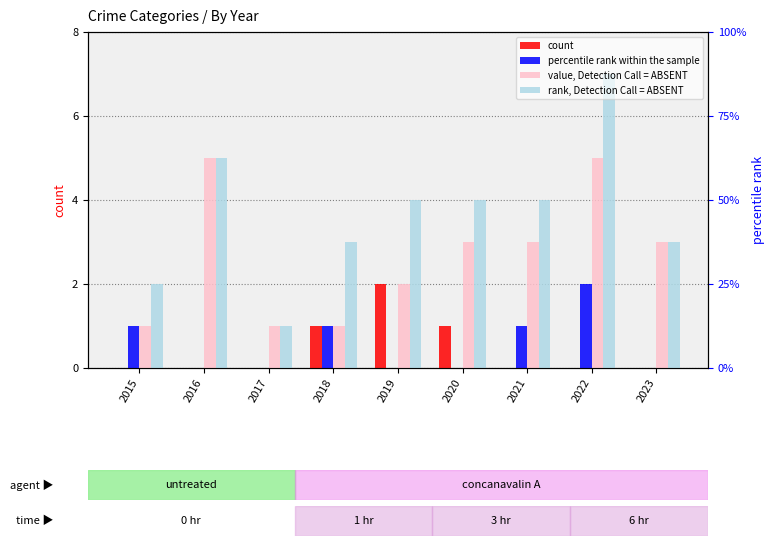

What is the value of the Total bar at the 3rd from the left?

1